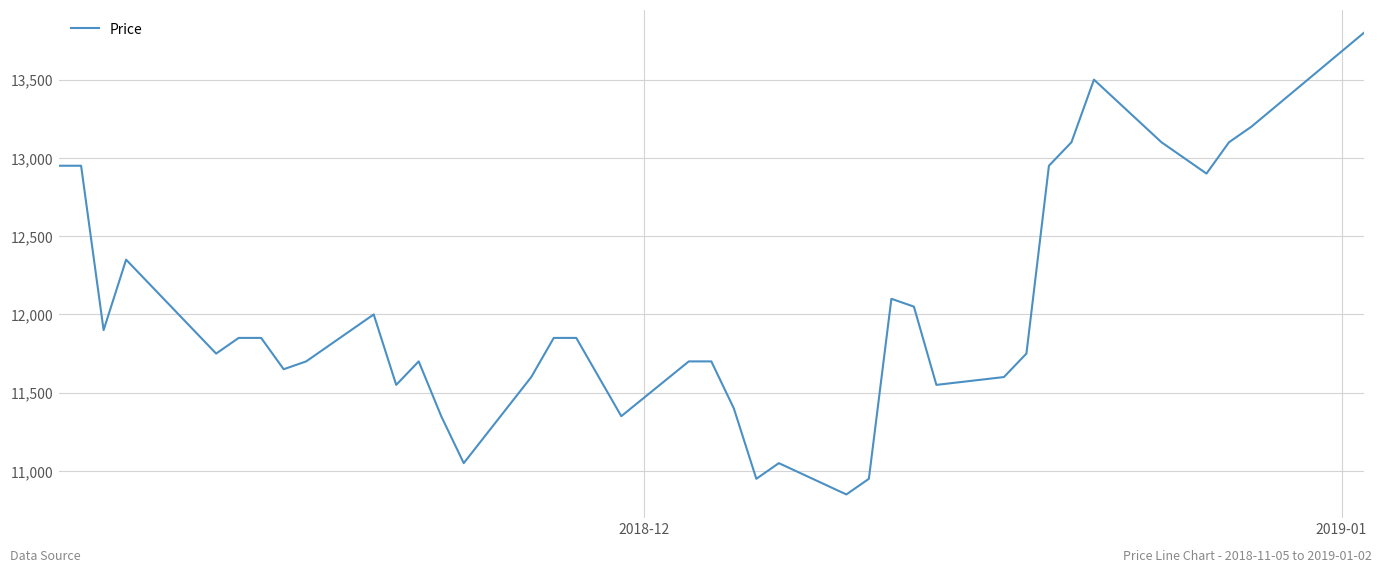

What is the greatest value displayed?

13800